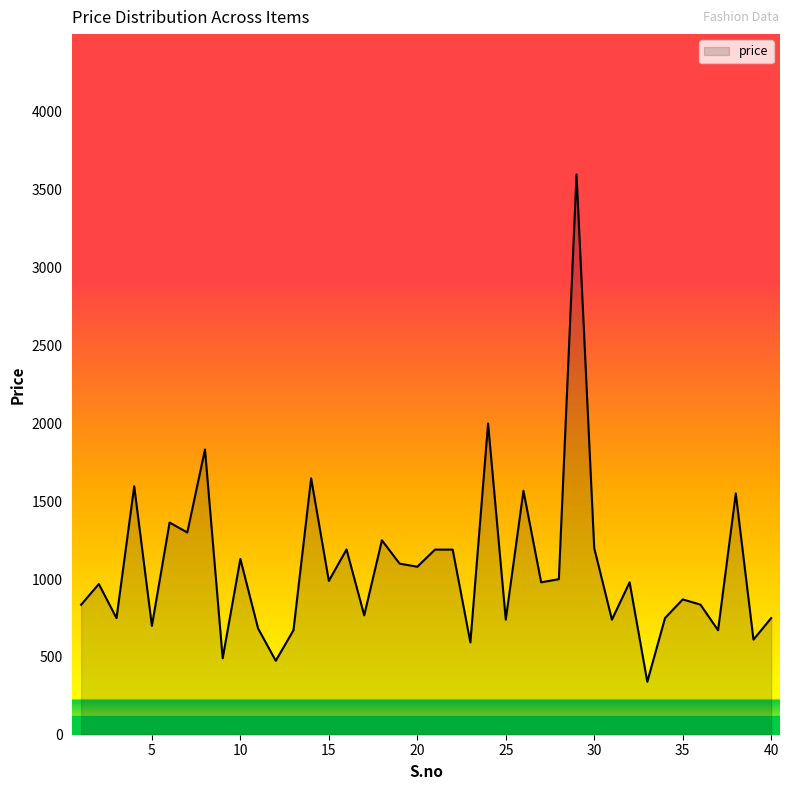

What is the minimum value shown in the chart?

340